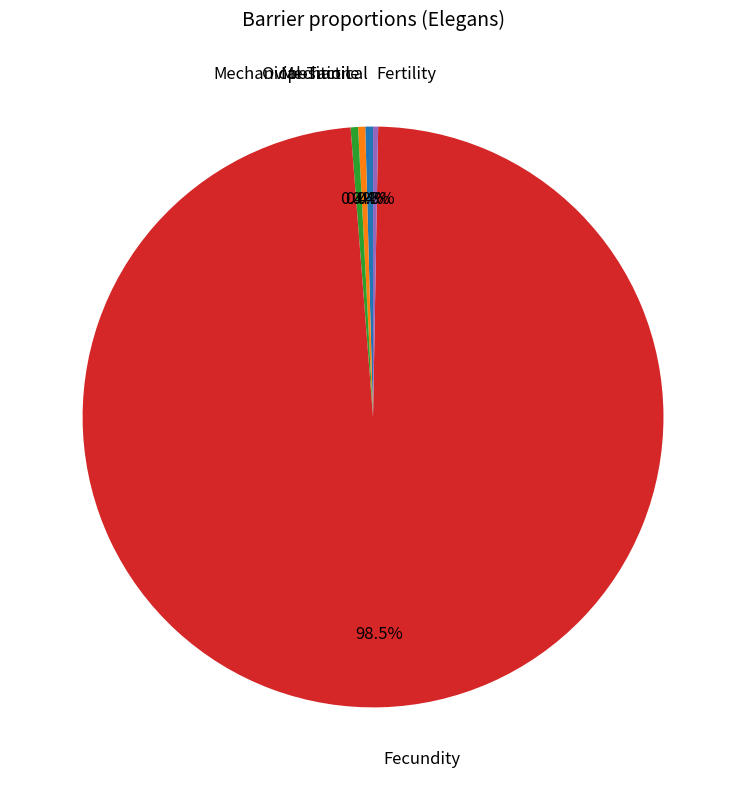

How many segments does this pie chart have?

5